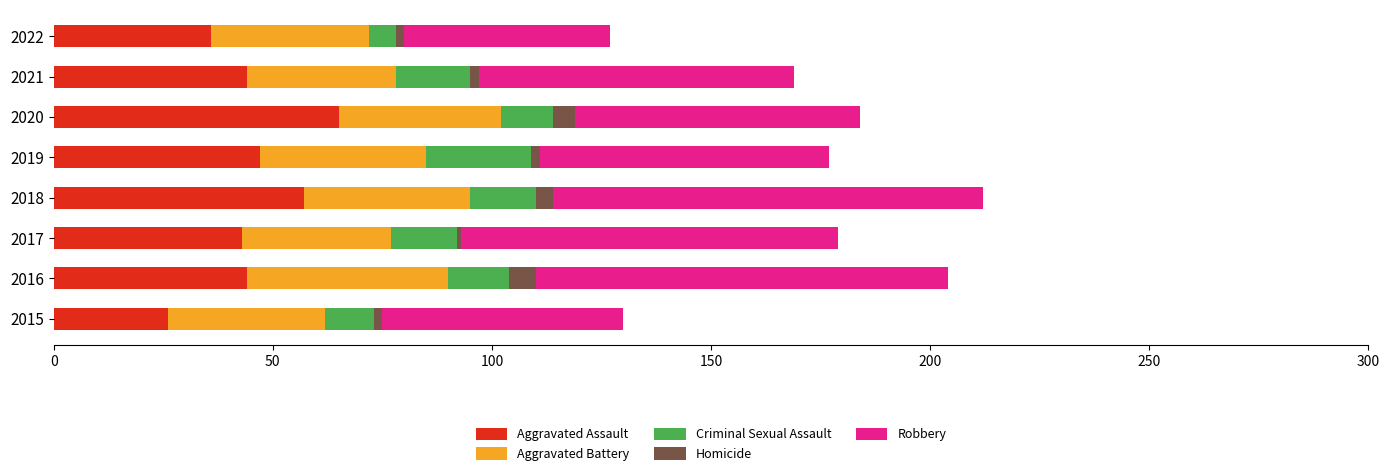

Which category has the lowest value in the Aggravated Assault series?

2015